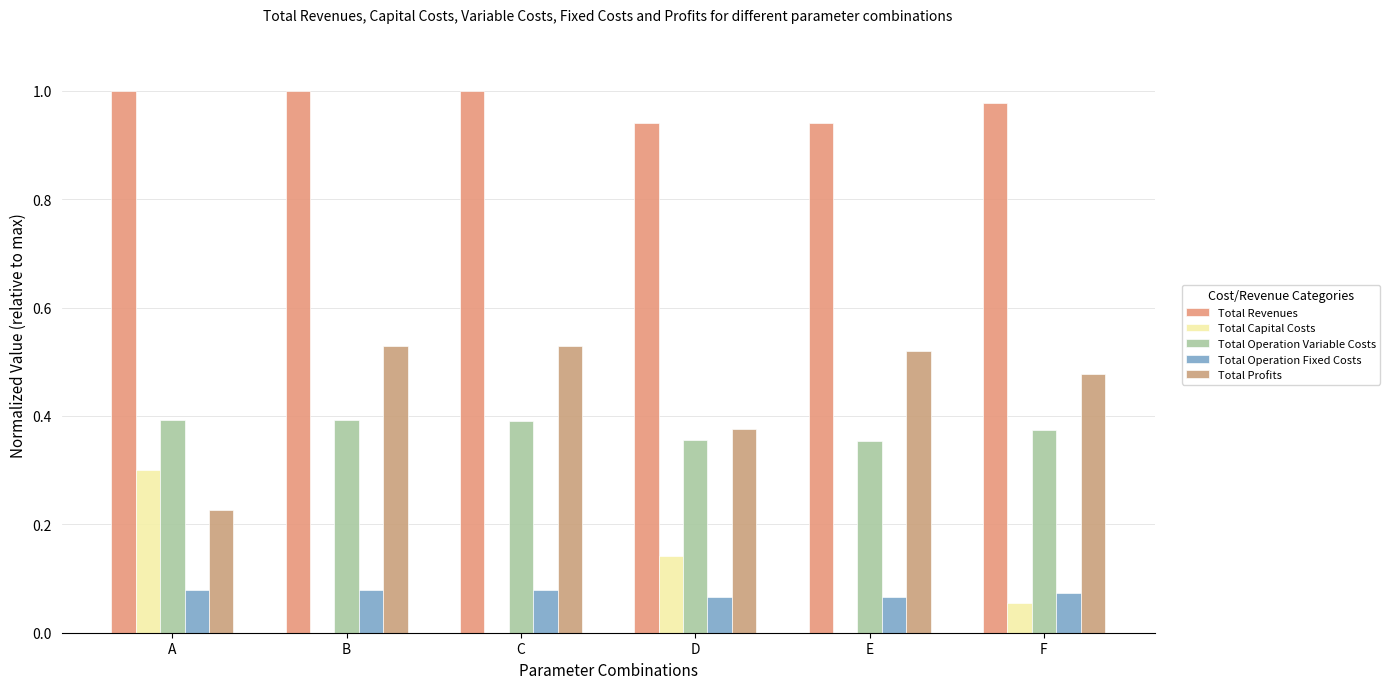

How many categories are shown in the chart?

6